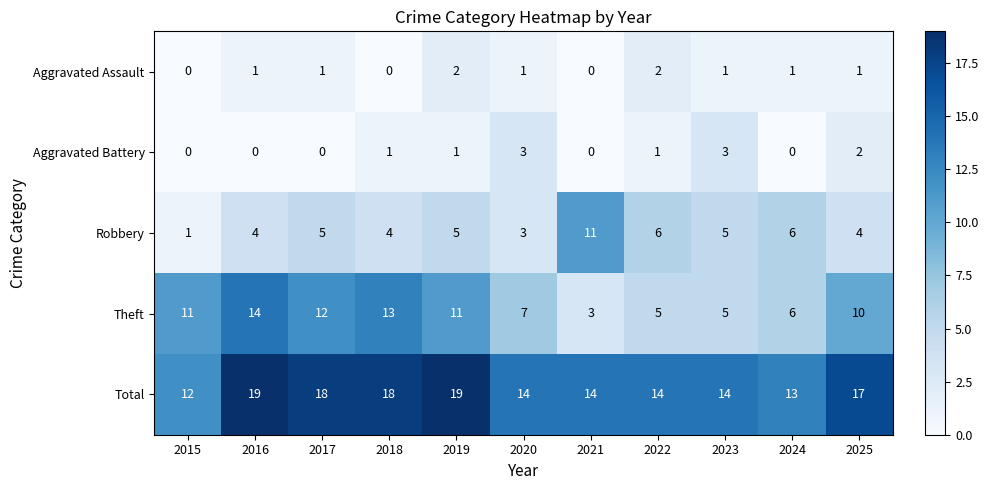

Rank the series by their maximum value, from highest to lowest.

Total, Theft, Robbery, Aggravated Battery, Aggravated Assault